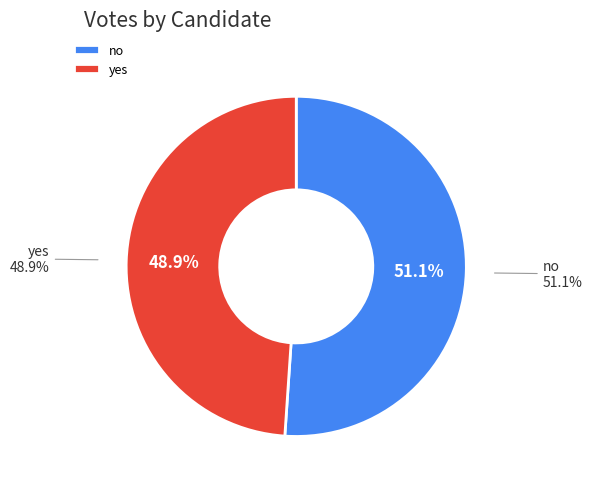

Count the number of slices in the pie.

2